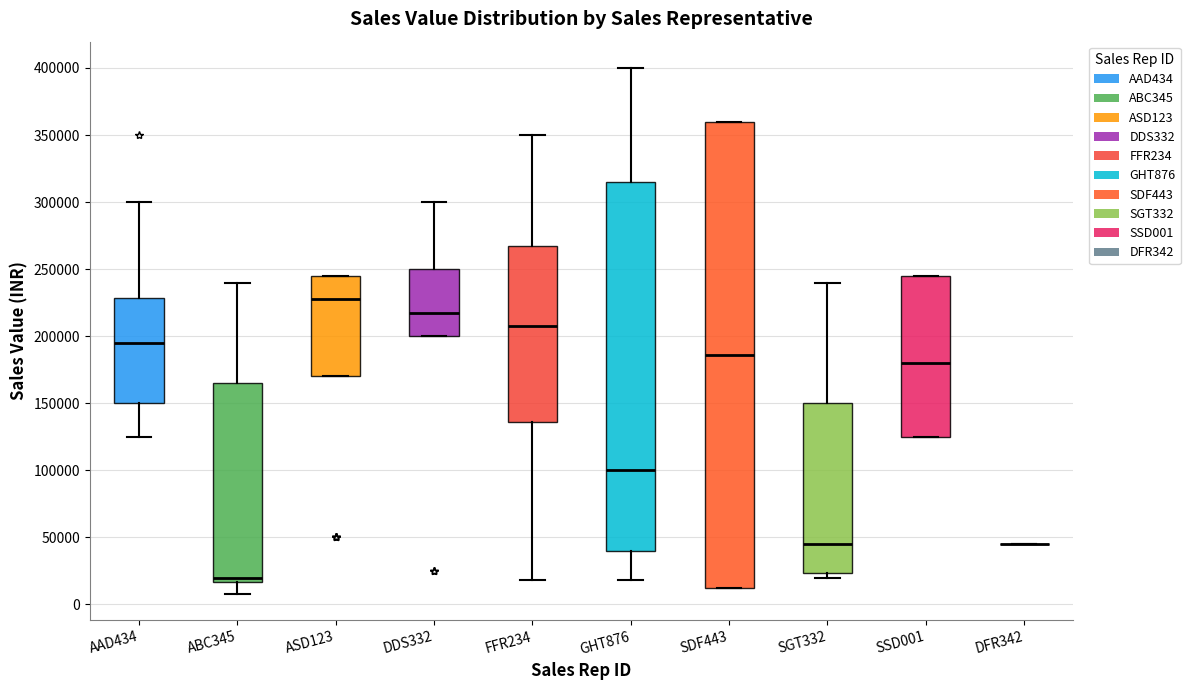

Reading left to right, read every box against the y-axis: the position of its median line, the range the box covers, and the ends of its whiskers. The values are not printed on the chart, so give them approximately, as read against the axis.

AAD434: median 195000, box 150000 to 230000, whiskers 125000 to 300000
ABC345: median 20000, box 15000 to 165000, whiskers 10000 to 240000
ASD123: median 230000, box 170000 to 245000, whiskers 170000 to 245000
DDS332: median 220000, box 200000 to 250000, whiskers 200000 to 300000
FFR234: median 210000, box 135000 to 270000, whiskers 20000 to 350000
GHT876: median 100000, box 40000 to 315000, whiskers 20000 to 400000
SDF443: median 185000, box 10000 to 360000, whiskers 10000 to 360000
SGT332: median 45000, box 25000 to 150000, whiskers 20000 to 240000
SSD001: median 180000, box 125000 to 245000, whiskers 125000 to 245000
DFR342: box collapsed to a line at 45000, whiskers 45000 to 45000